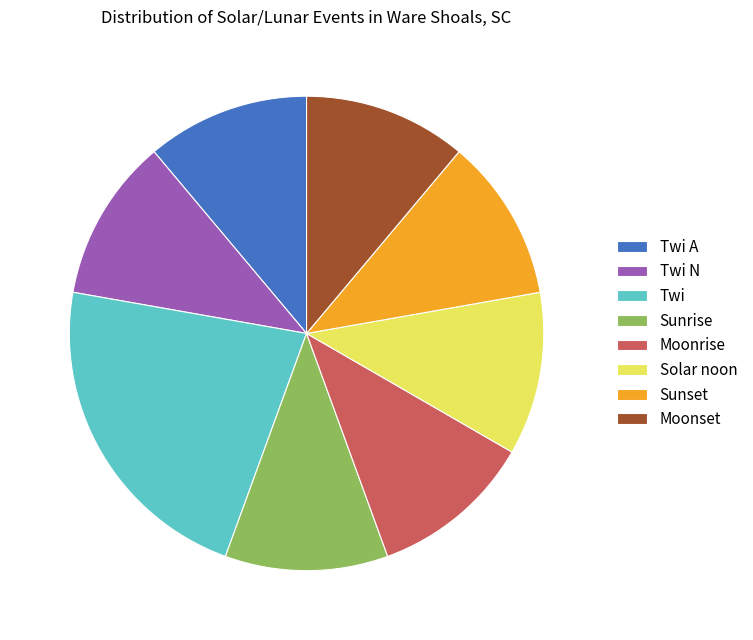

Is it true that Twi is 36% of the pie?

False